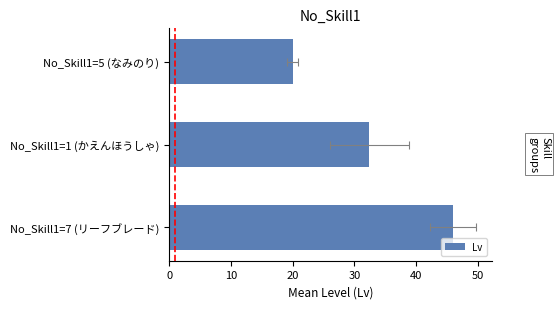

How many distinct data groups are displayed?

1